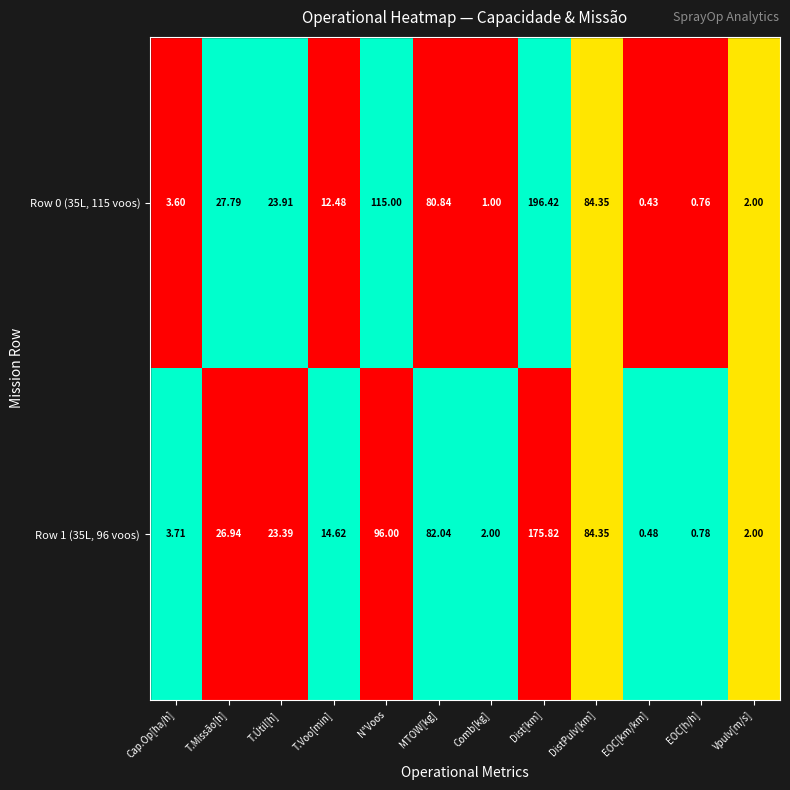

Where does the Row 1 (35L, 96 voos) series first go above 23?

T.Missão[h]